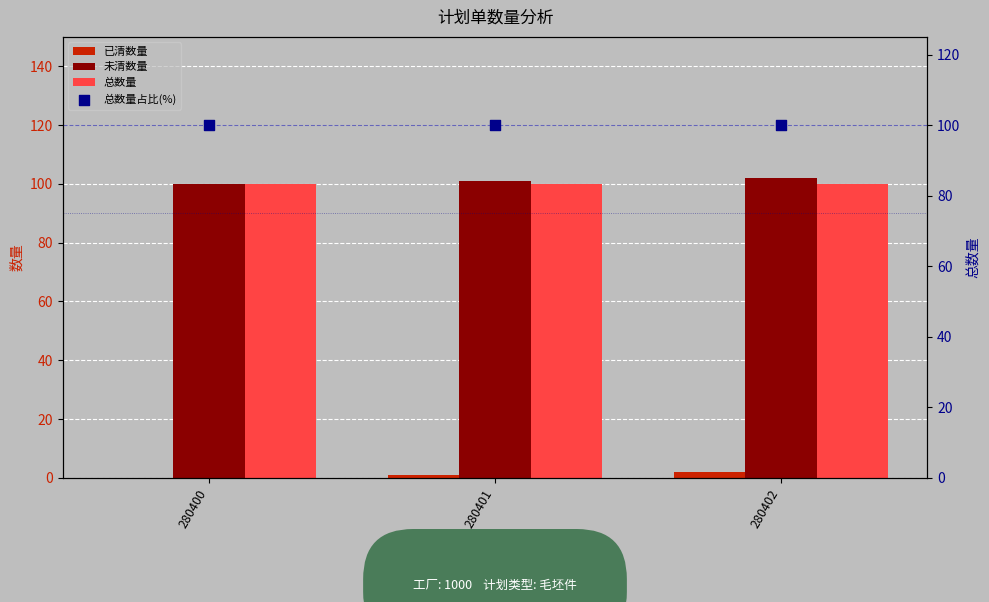

Which series has the widest spread of Y values?

已清数量